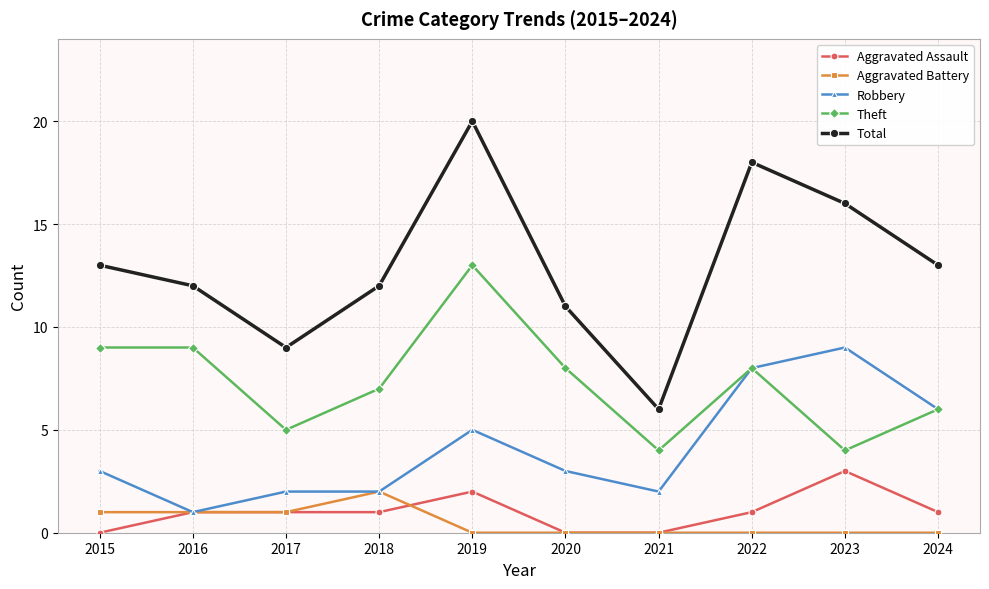

Reading right to left, transcribe all the data shown in this chart.

Aggravated Assault: 1	3	1	0	0	2	1	1	1	0
Aggravated Battery: 0	0	0	0	0	0	2	1	1	1
Robbery: 6	9	8	2	3	5	2	2	1	3
Theft: 6	4	8	4	8	13	7	5	9	9
Total: 13	16	18	6	11	20	12	9	12	13